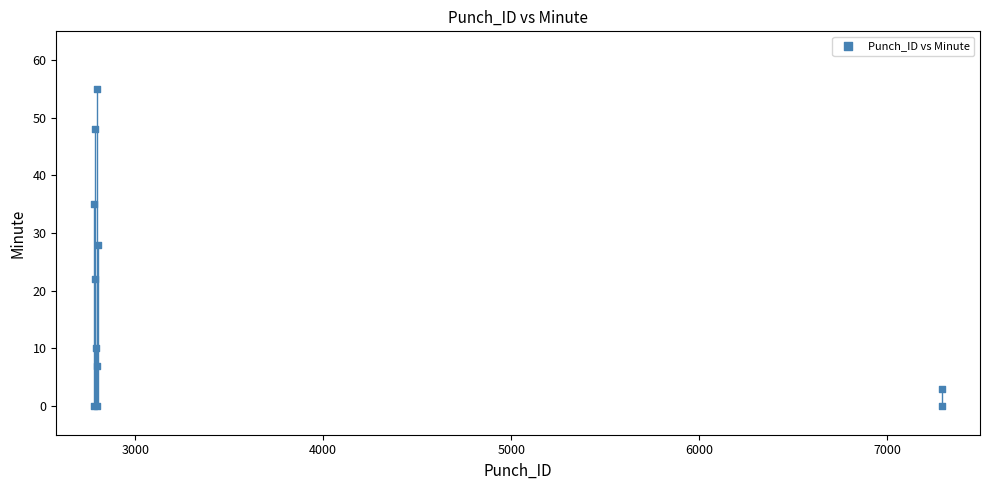

What Y value in the scatter plot is closest to 27?

28